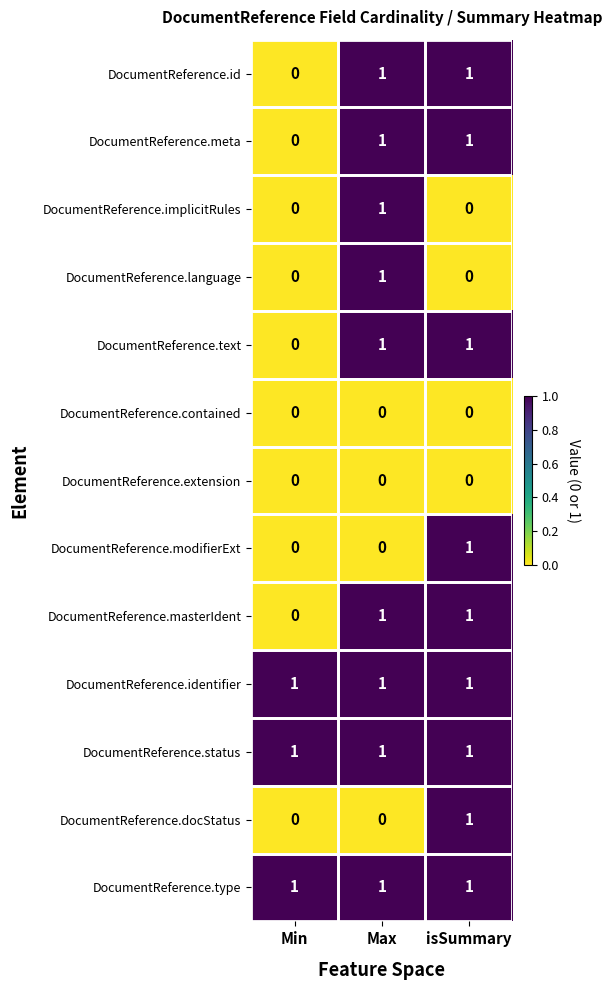

Is the value of DocumentReference.contained at Max greater than the value of DocumentReference.id at isSummary?

No